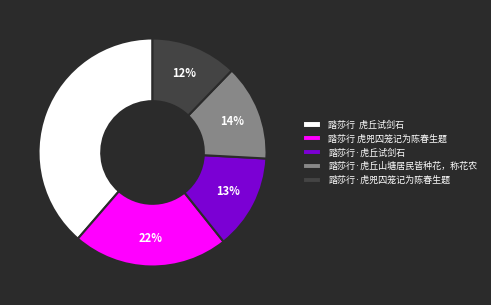

How many slices are in this pie chart?

5